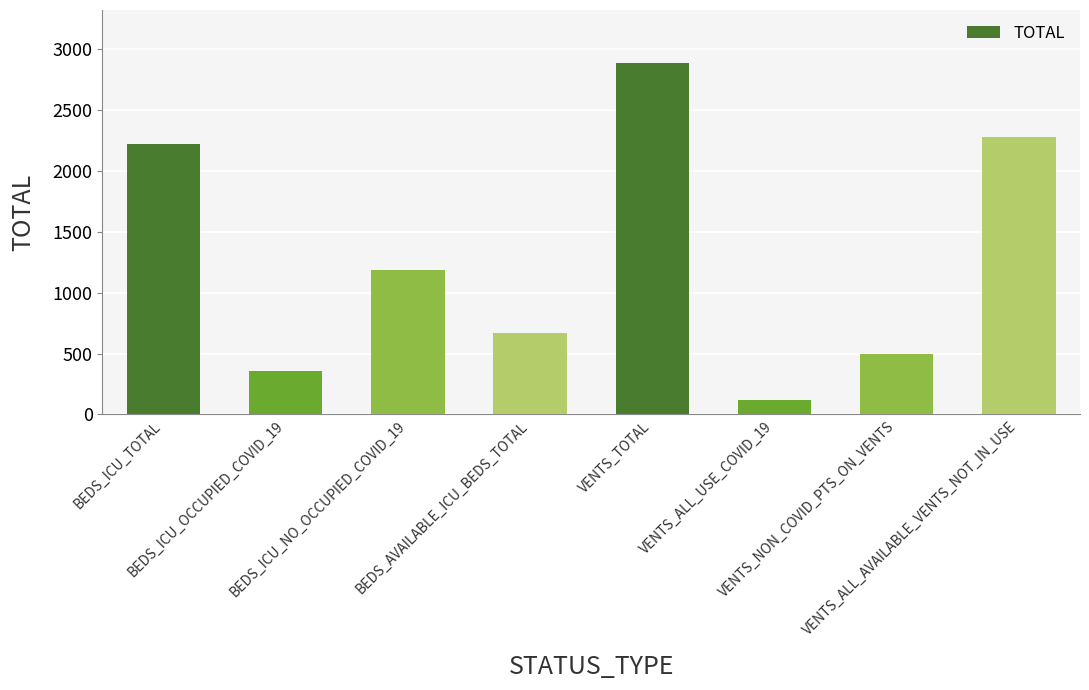

What is the value of the 3rd bar from the left?

1189